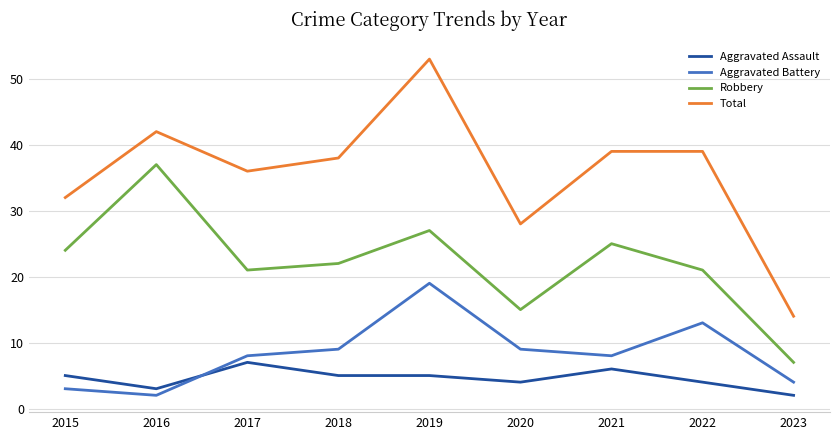

Read the Aggravated Battery value at 2021.

8